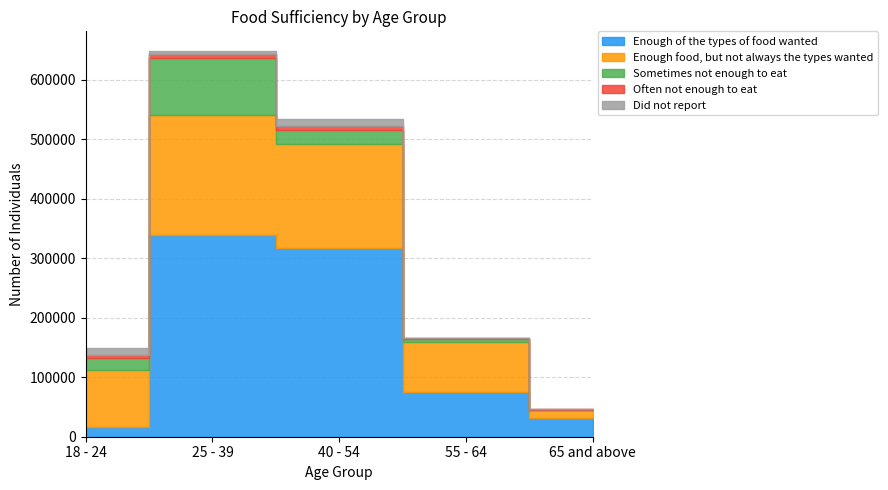

What are all the series names shown in the legend?

Enough of the types of food wanted, Enough food, but not always the types wanted, Sometimes not enough to eat, Often not enough to eat, Did not report